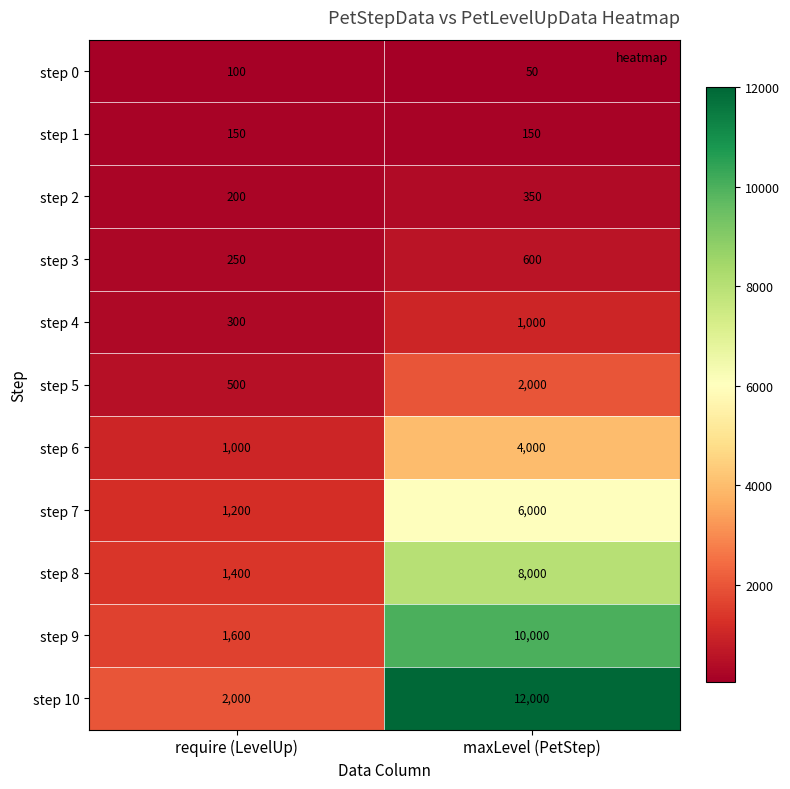

What value does the step 2 series have at maxLevel (PetStep), to the nearest 10?

350